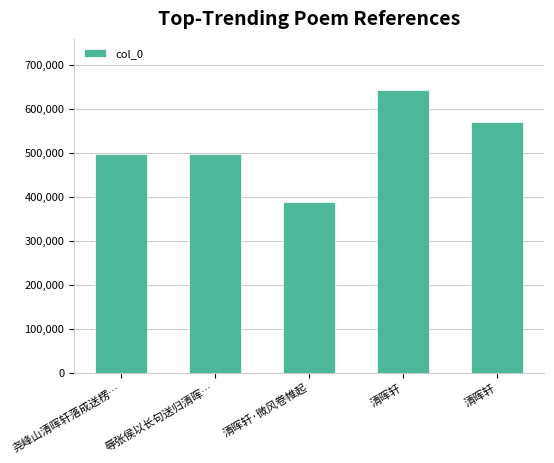

Rank the categories by value from lowest to highest.

清晖轩·微风卷帷起, 尧峰山清晖轩落成送楞…, 辱张侯以长句送归清晖…, 清晖轩, 清晖轩